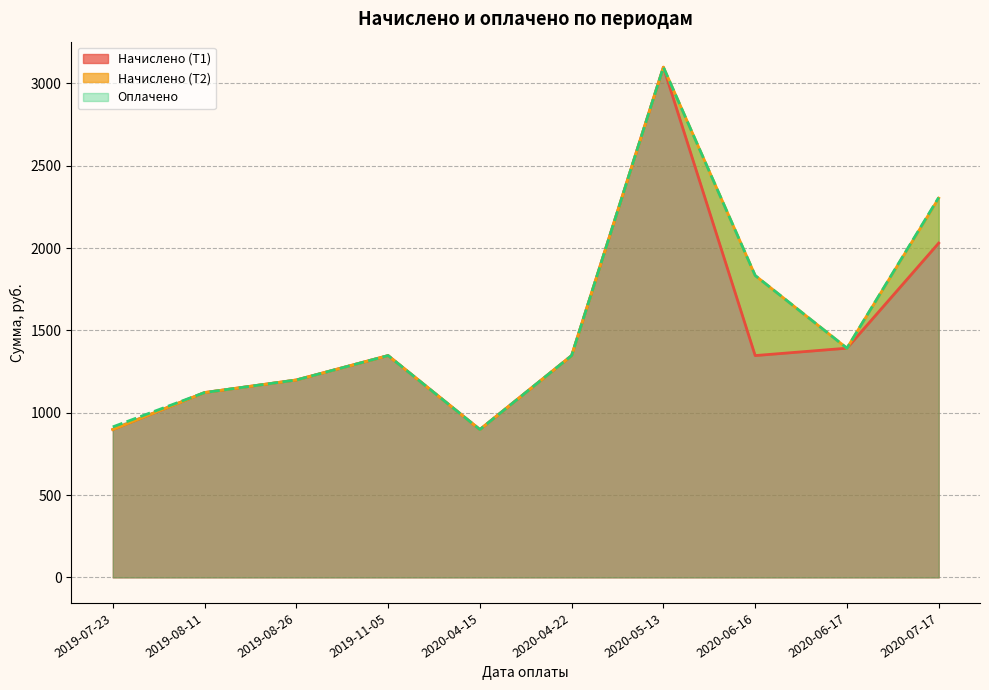

The value of Начислено (Т1) at 2020-06-17 is 596.4. True or false?

False